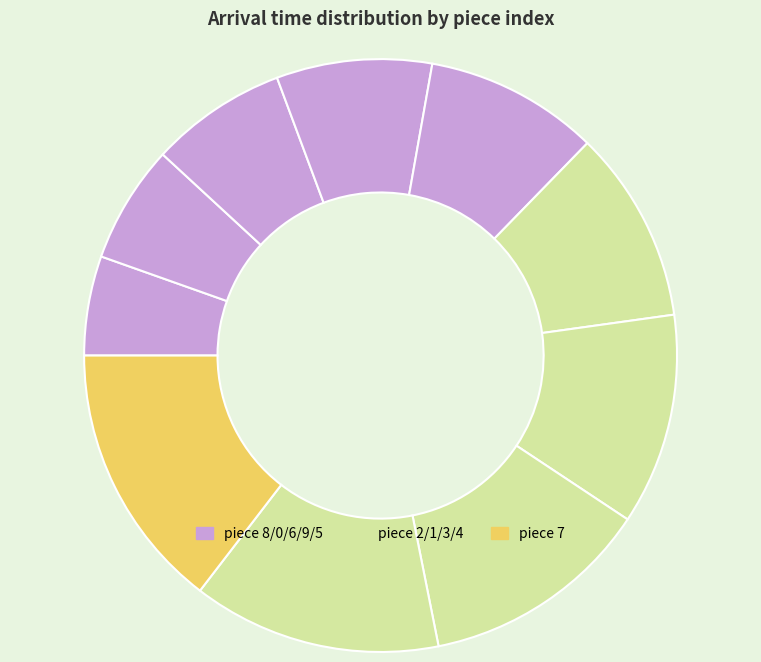

How many segments does this pie chart have?

10